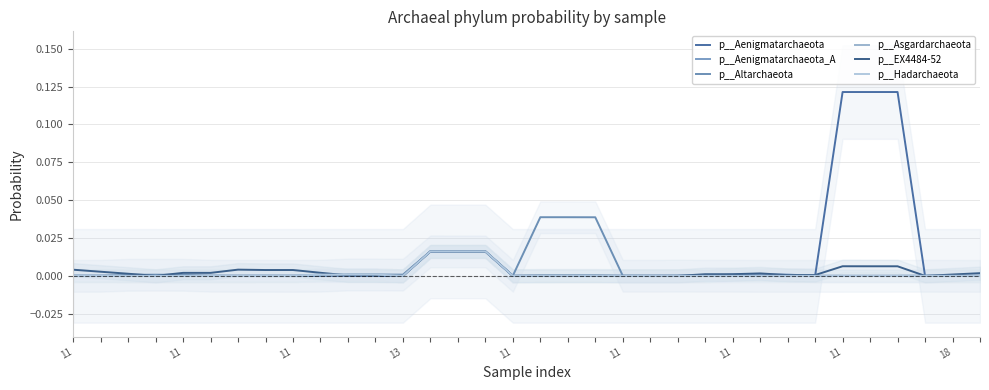

How many lines are shown in the chart?

6